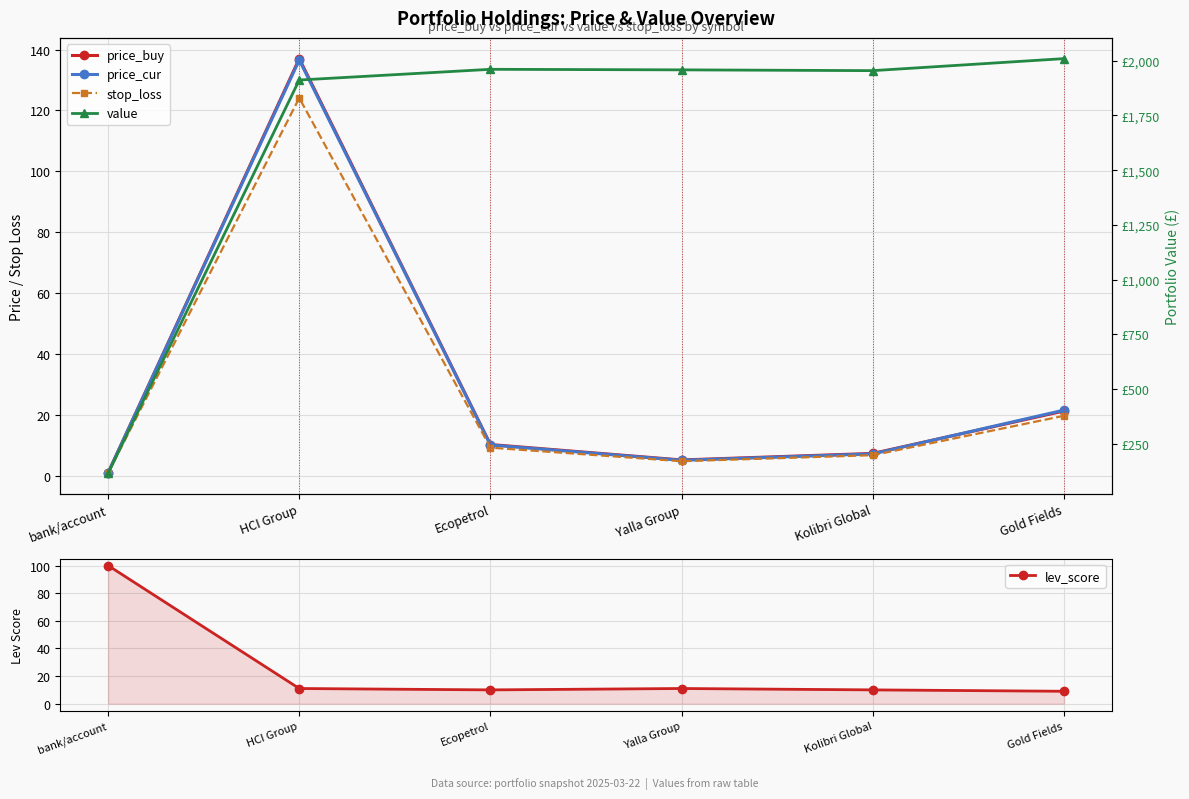

What position from the left is HCI Group?

2